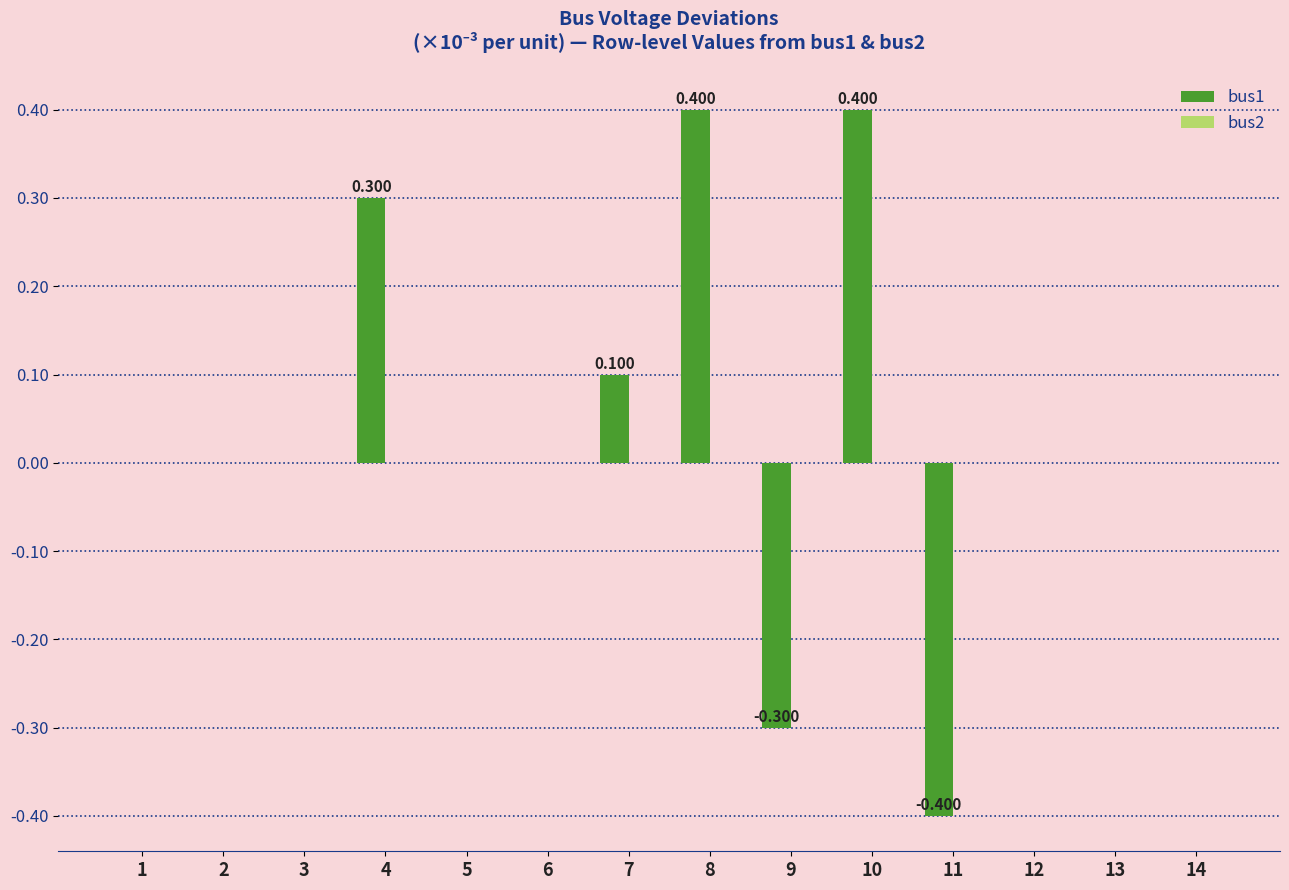

Reading left to right, what are all the values shown in this chart?

bus1: 0.0	0.0	0.0	0.3	0.0	0.0	0.1	0.4	-0.3	0.4	-0.4	0.0	0.0	0.0
bus2: 0.0	0.0	0.0	0.0	0.0	0.0	0.0	0.0	0.0	0.0	0.0	0.0	0.0	0.0